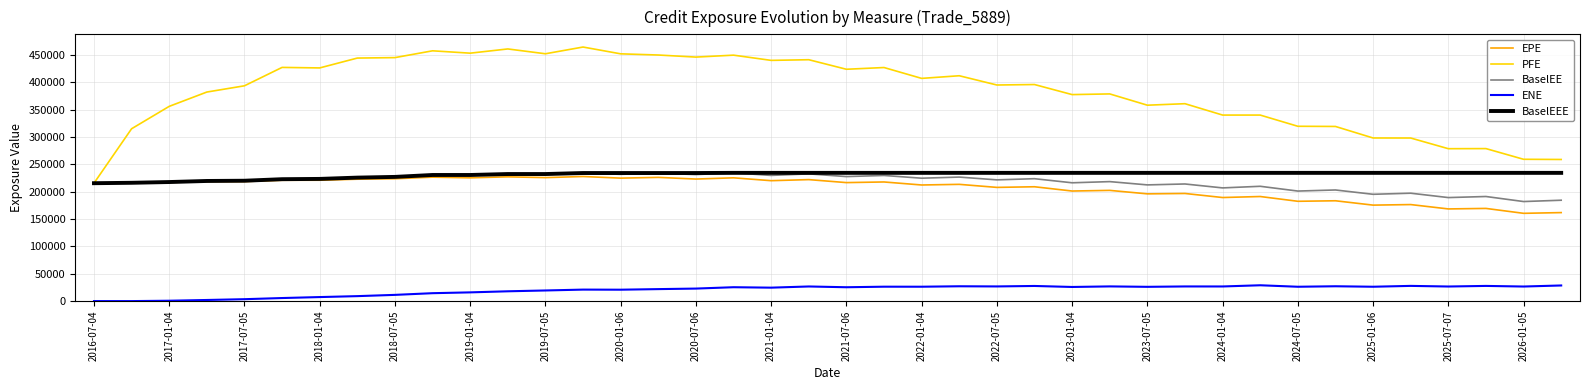

True or false: ENE and EPE intersect in this chart.

False